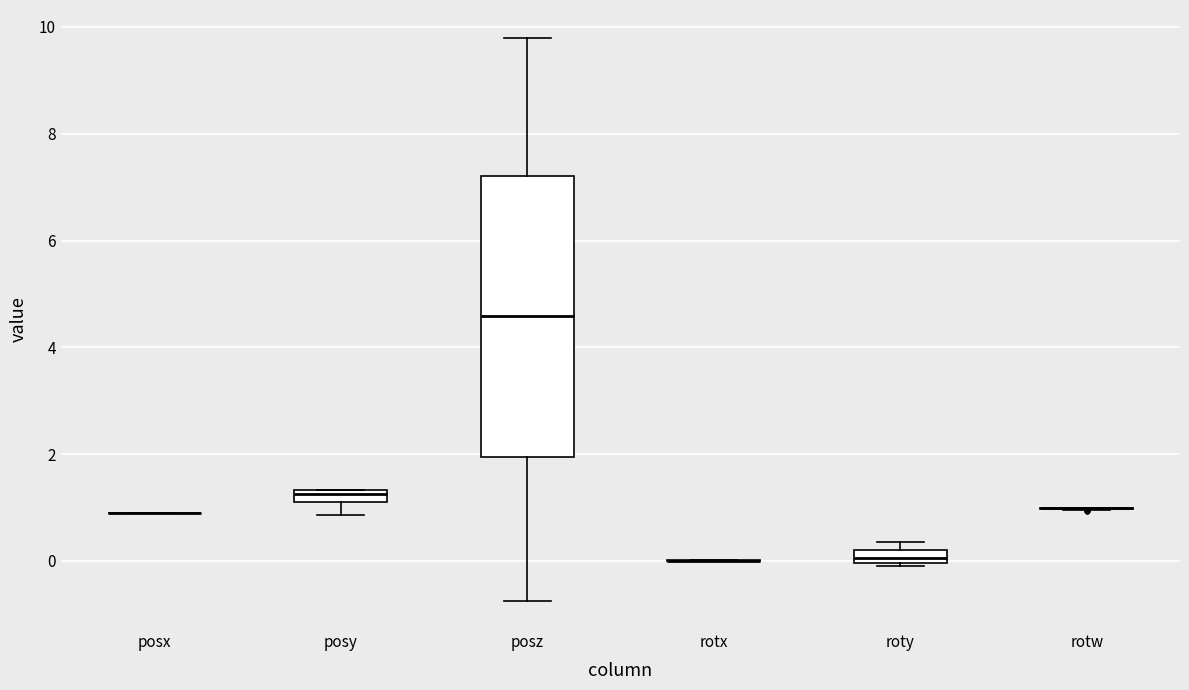

Where is the upper edge of the box for roty on the y-axis? The values are not printed on the chart, so give them approximately, as read against the axis.

0.2